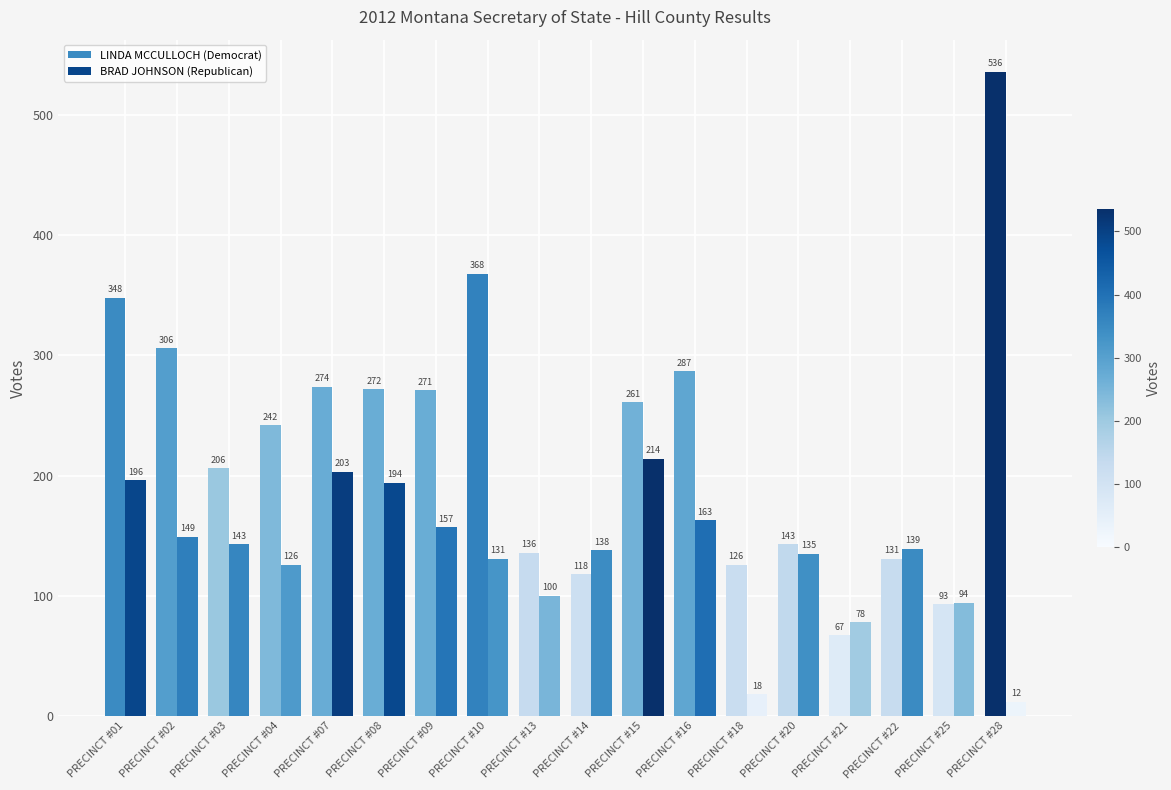

How many data points does each series have?

18